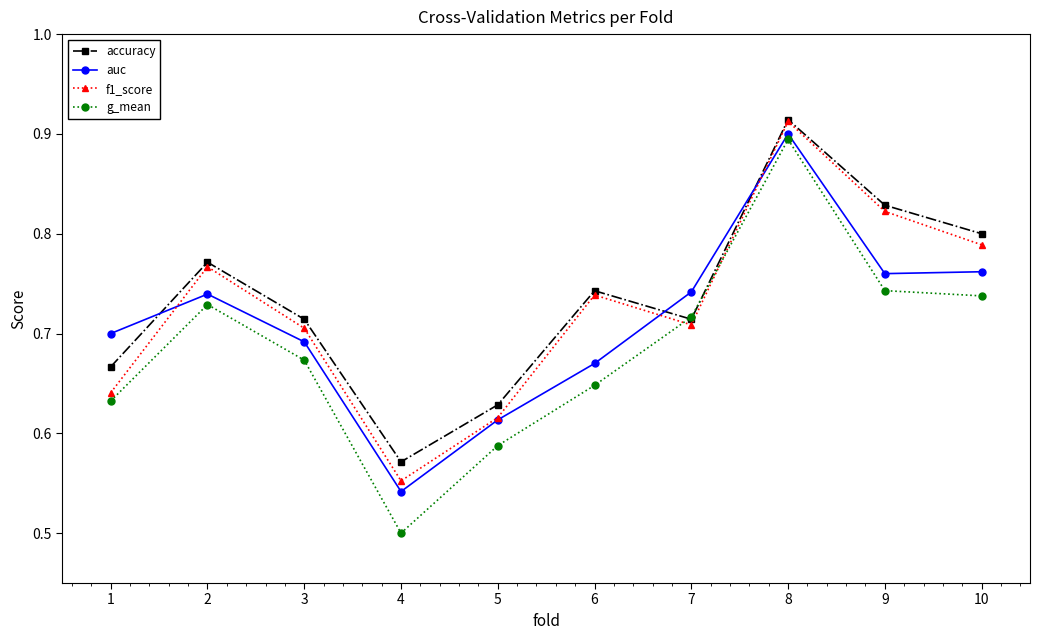

Which label corresponds to the smallest value in the chart?

4